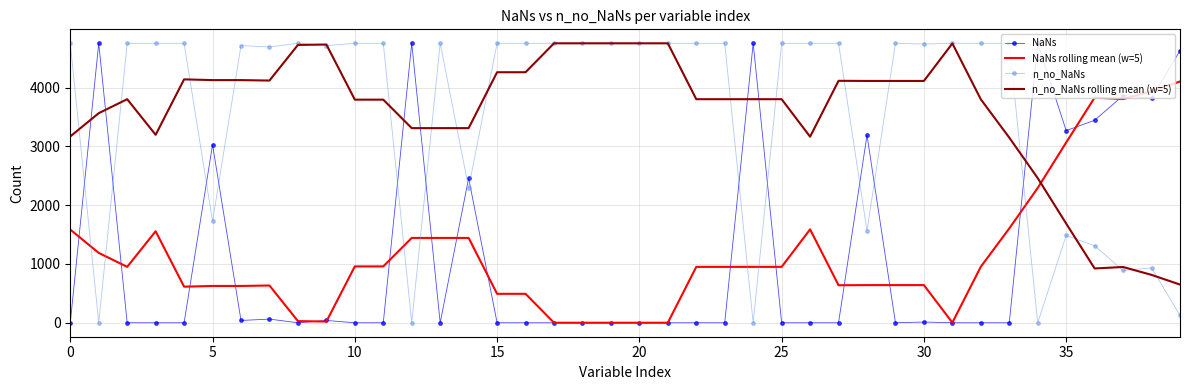

What is the highest value of the n_no_NaNs rolling mean (w=5) series?

4753.0